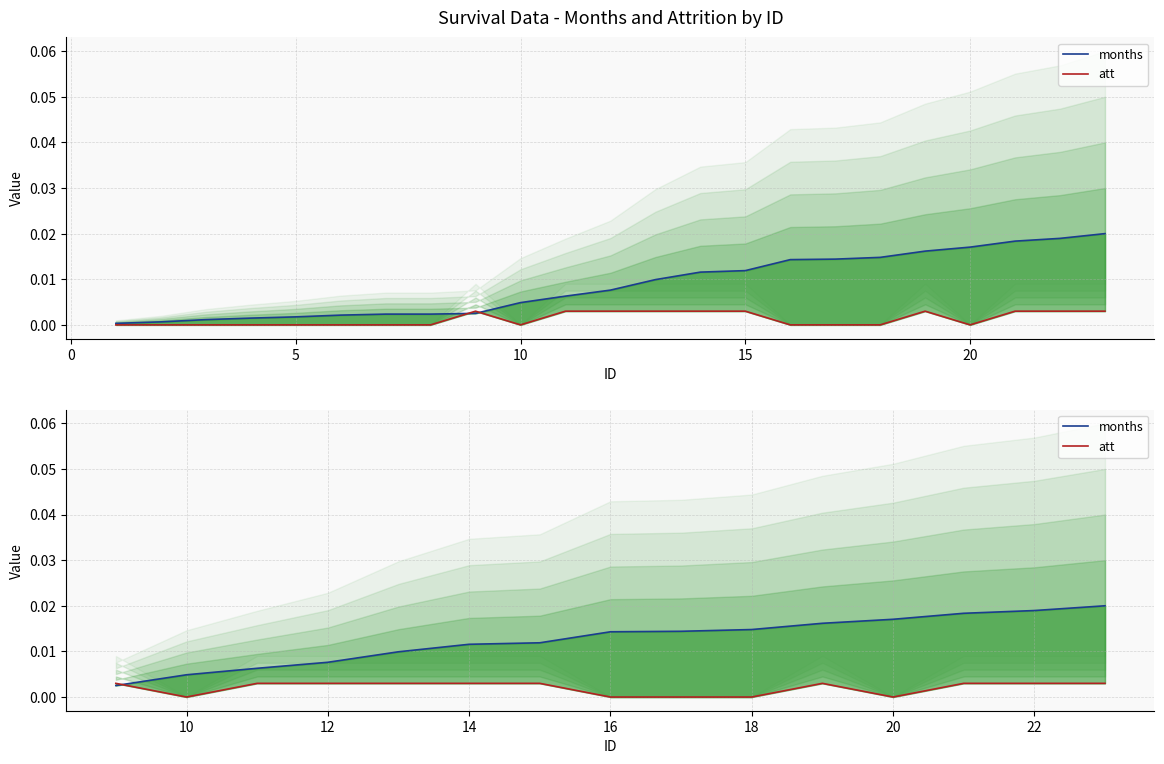

Rank the series by their maximum value, from highest to lowest.

months, att